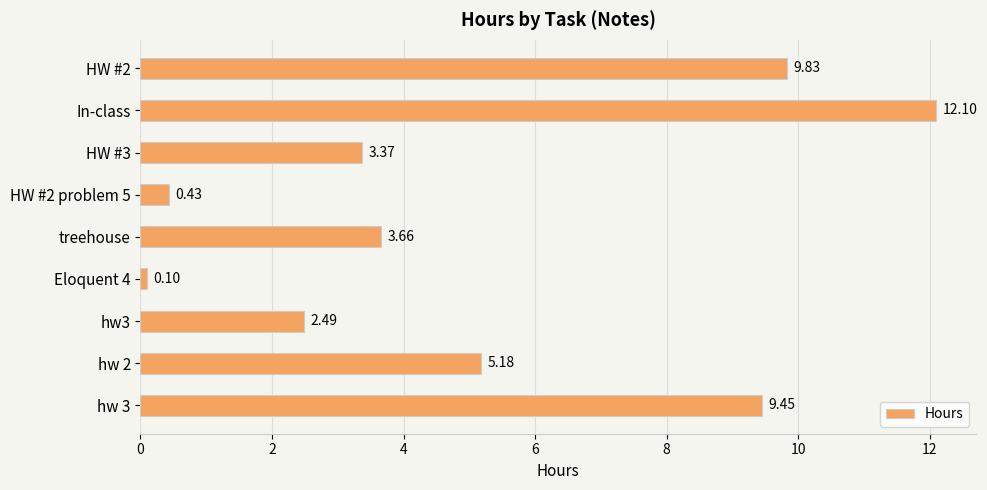

Between hw3 and HW #3, which is larger?

HW #3